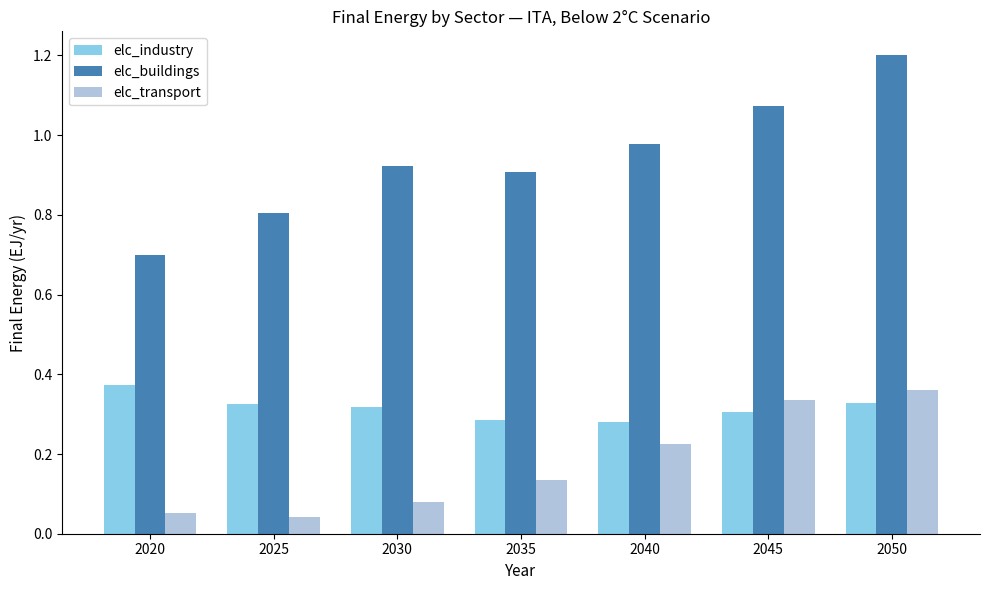

What is the sum of all elc_buildings values?

6.6